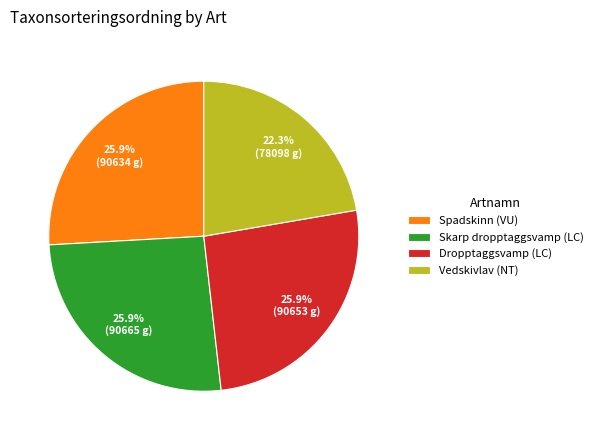

To the nearest percent, what is the difference between the largest and smallest slice percentages?

4%